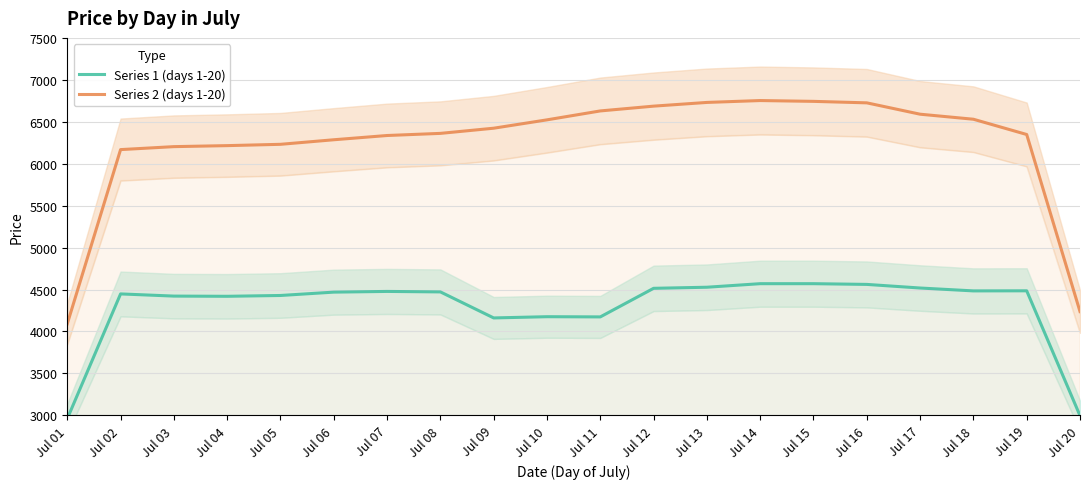

At Jul 06, list the series in order from largest to smallest.

Series 2 (days 1-20), Series 1 (days 1-20)